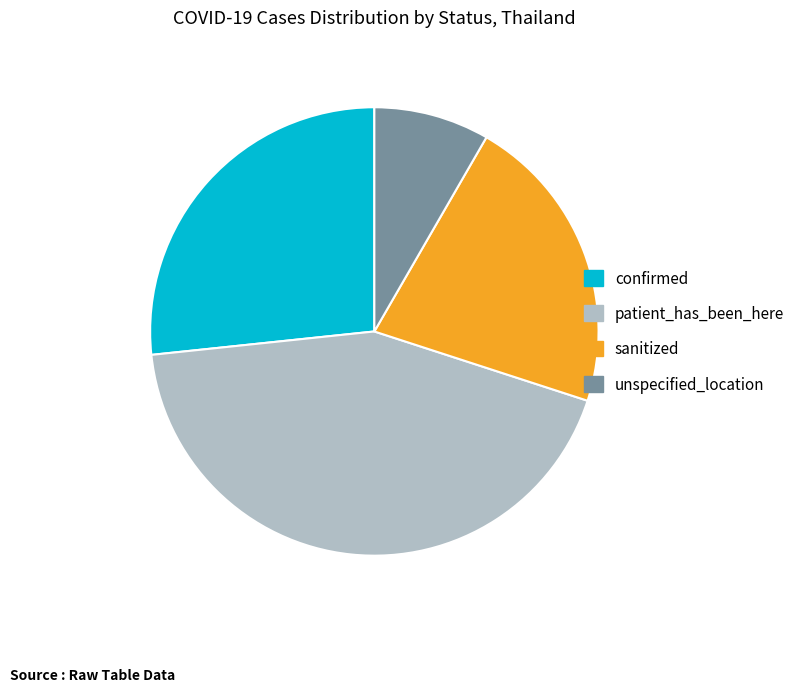

Which slice is the largest?

patient_has_been_here